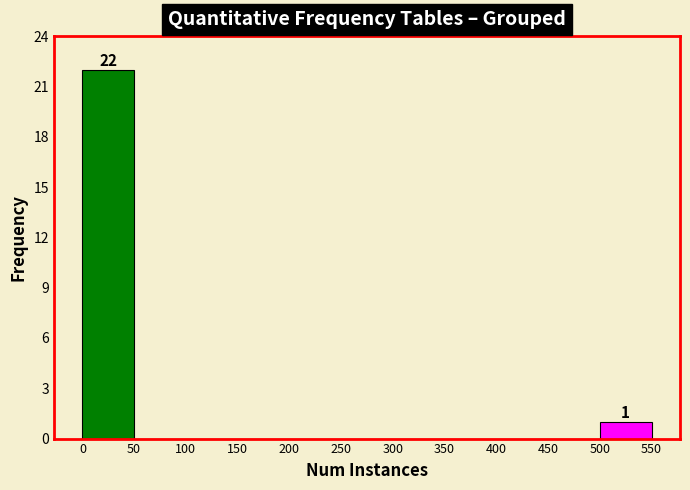

Over which range of the x-axis is the bar tallest?

0 to 50